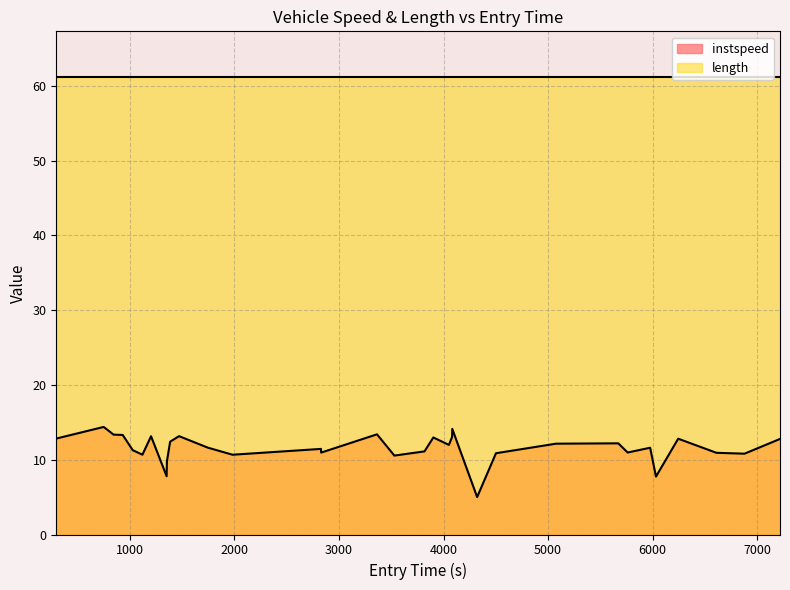

How many points are higher than both their immediate neighbors (excluding endpoints)?

10